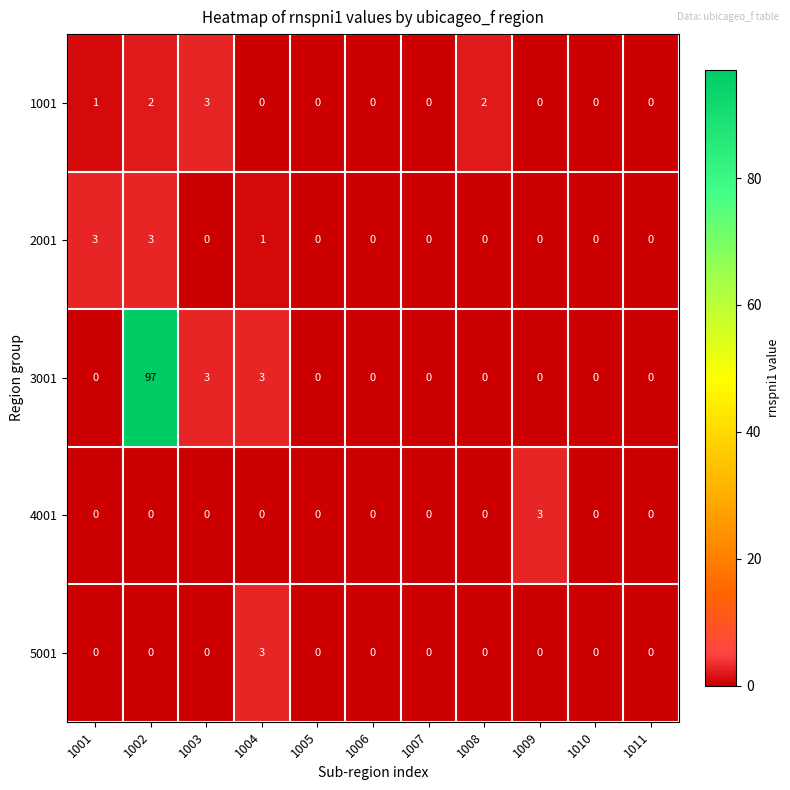

What is the maximum value for 5001?

3